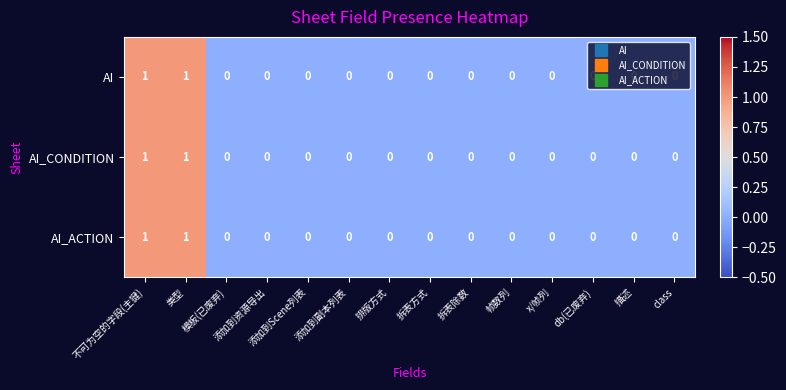

Is the value of AI_CONDITION at 描述 greater than the value of AI at 类型?

No